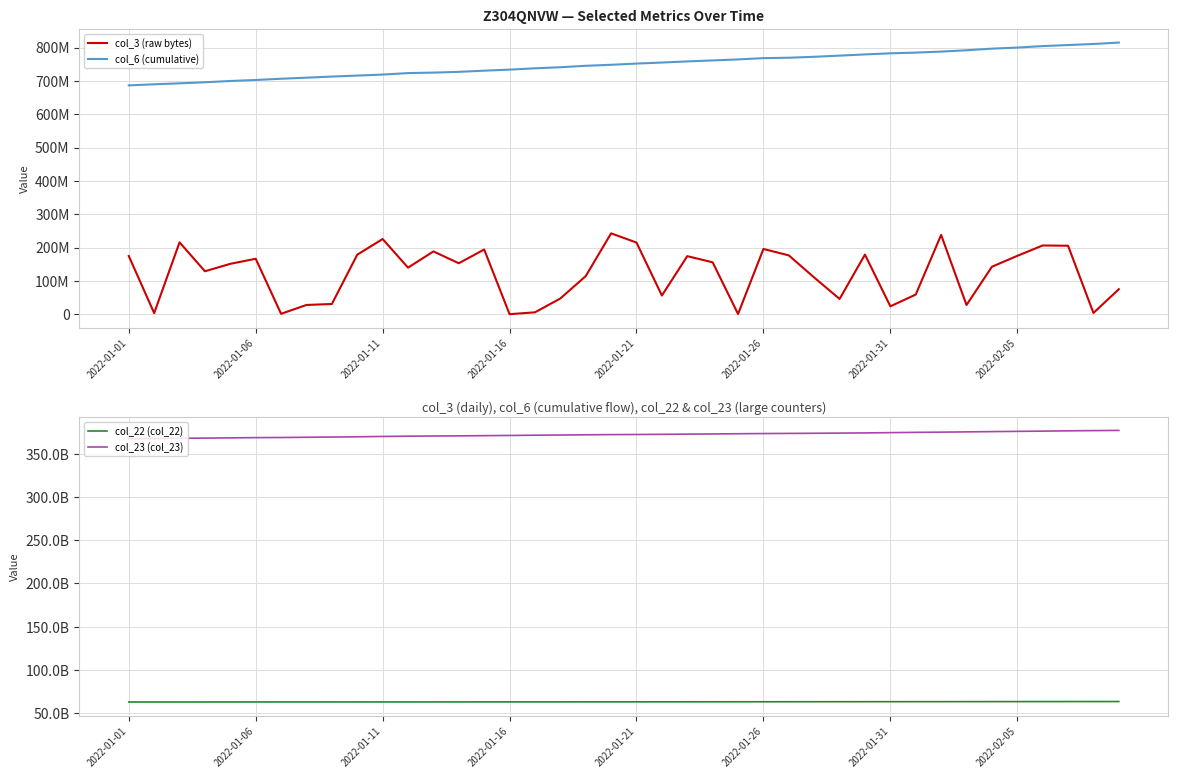

How many series are shown in this chart?

4